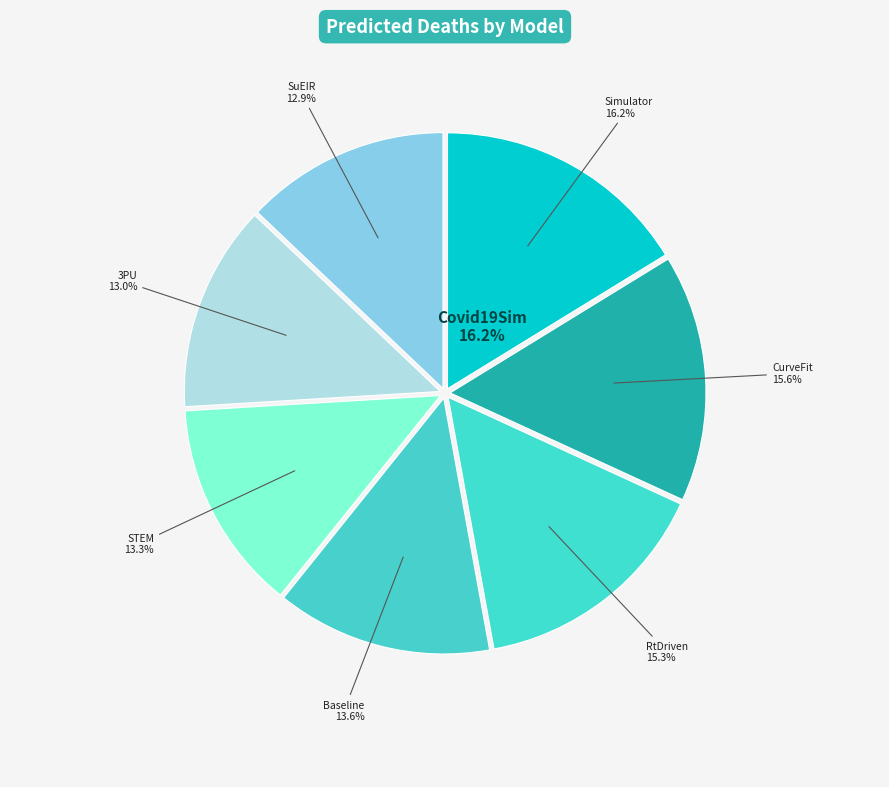

What percentage do Covid19Sim-Simulator and Baseline together represent?

29.9%